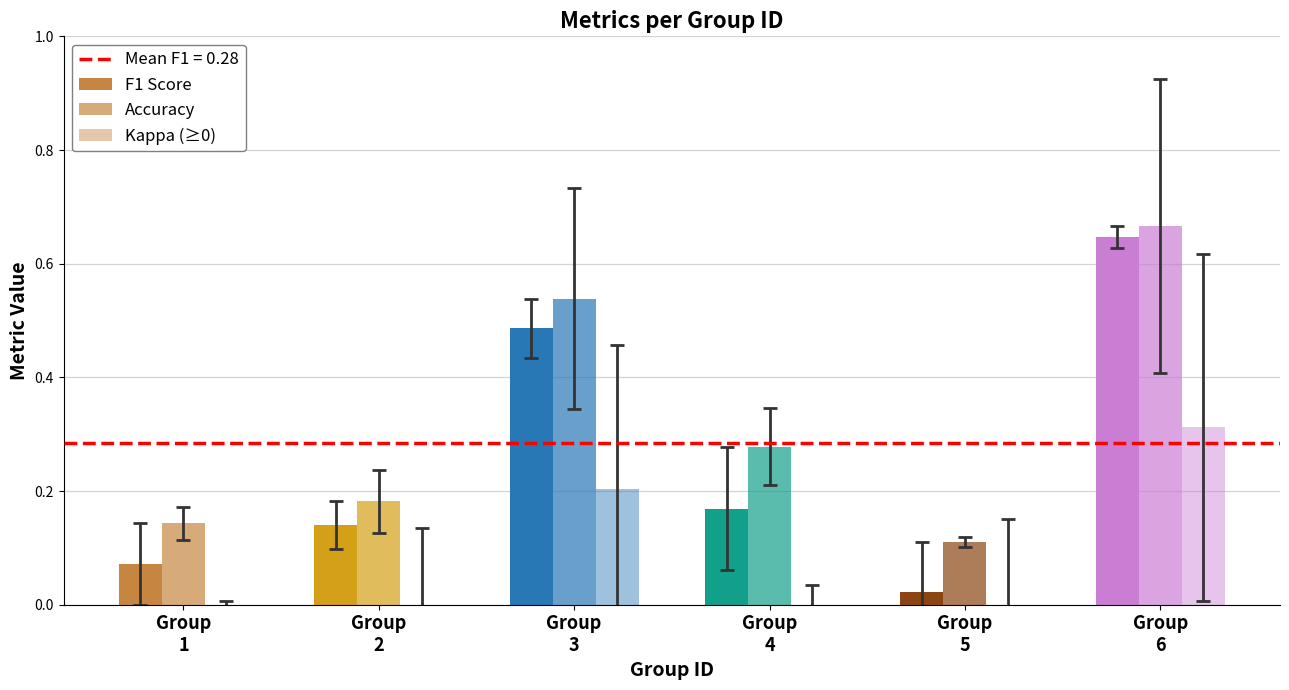

The Kappa (≥0) series shows 0.2 at Group
3. True or false?

True